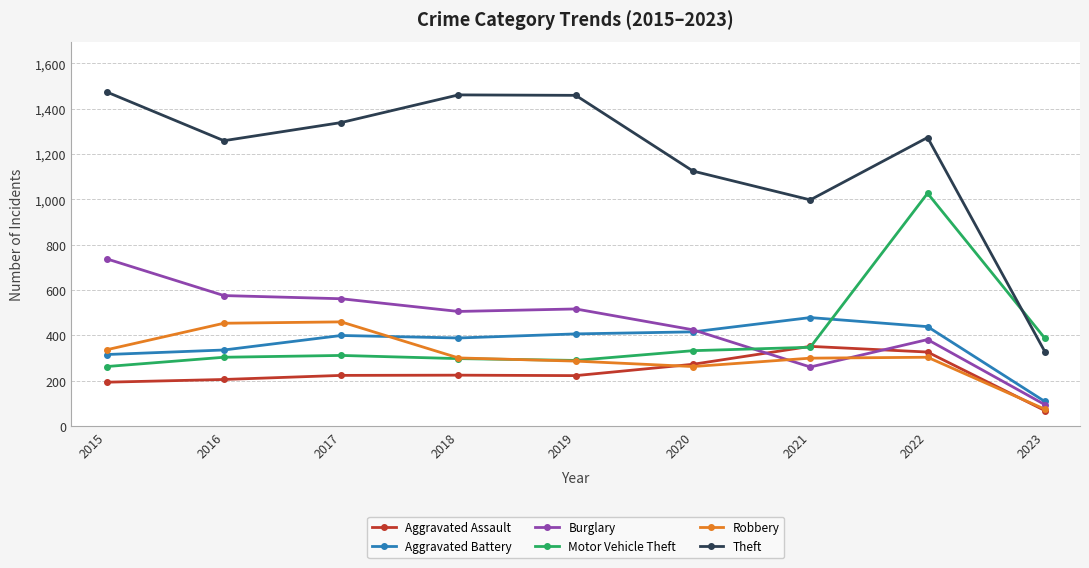

How many data points in Robbery are less than 301?

4